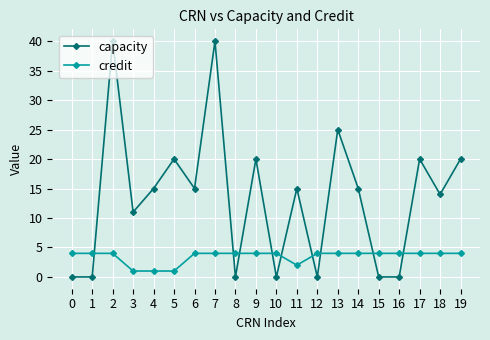

Does the chart display data point markers on the line(s)?

Yes